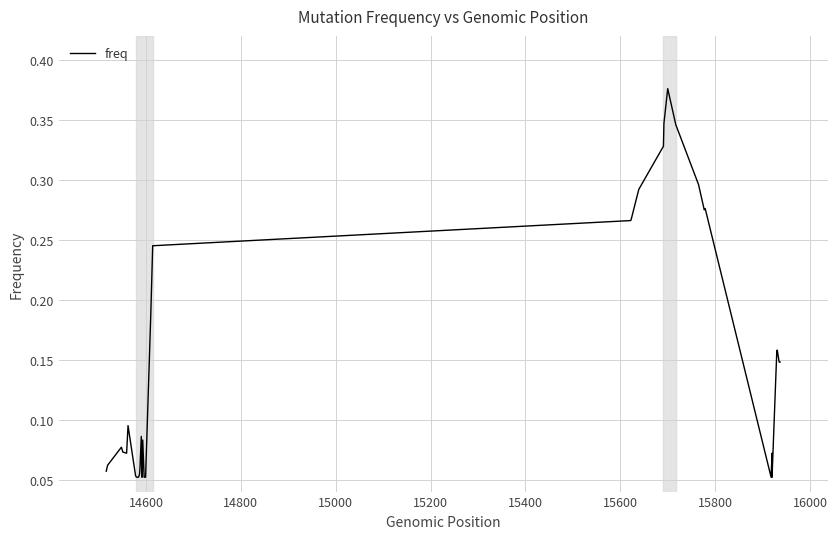

How many data points does each series have?

40